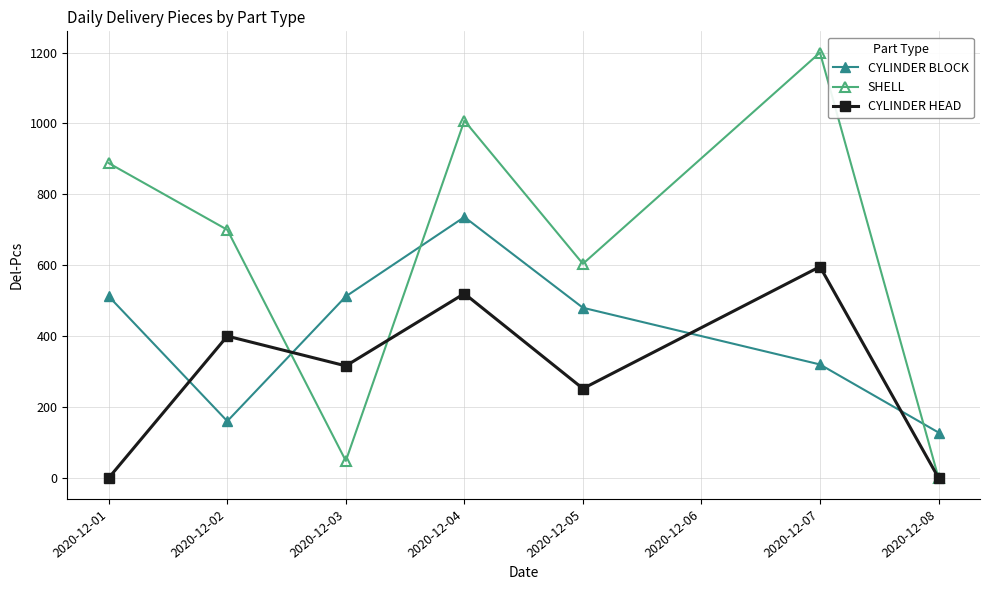

Rank the series by their average value, from highest to lowest.

SHELL, CYLINDER BLOCK, CYLINDER HEAD